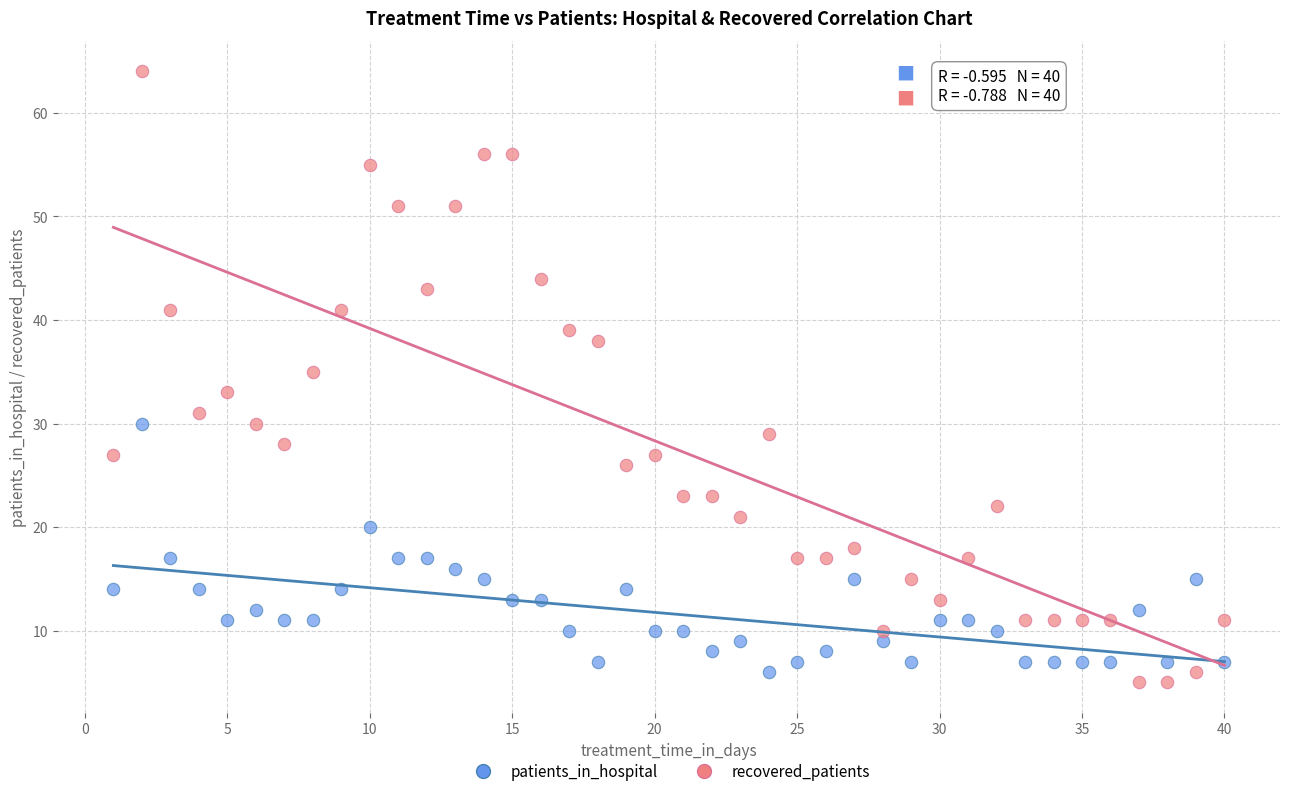

Which series reaches the maximum Y coordinate?

recovered_patients